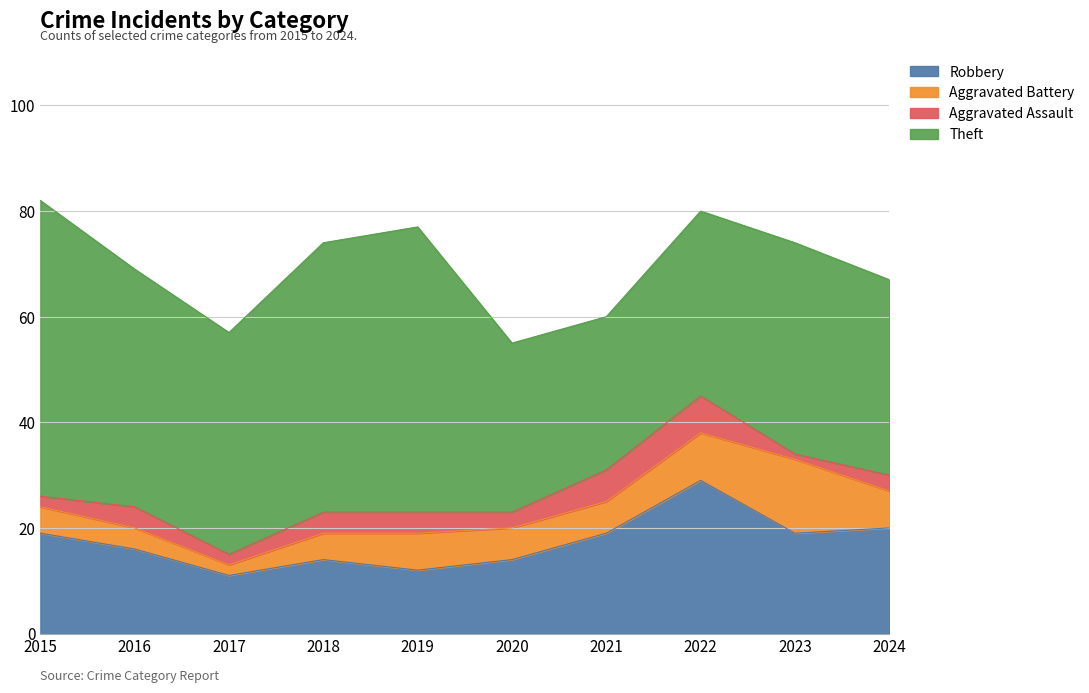

What is the value of the Aggravated Battery point at the 1st from the left?

5